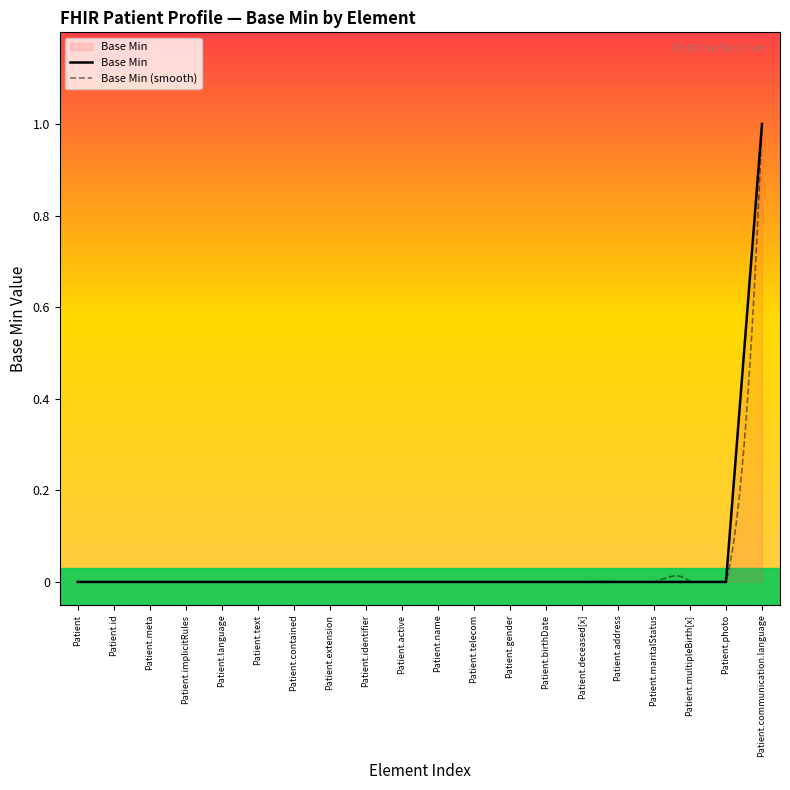

Which has a higher value, Patient.communication.language or Patient.text?

Patient.communication.language